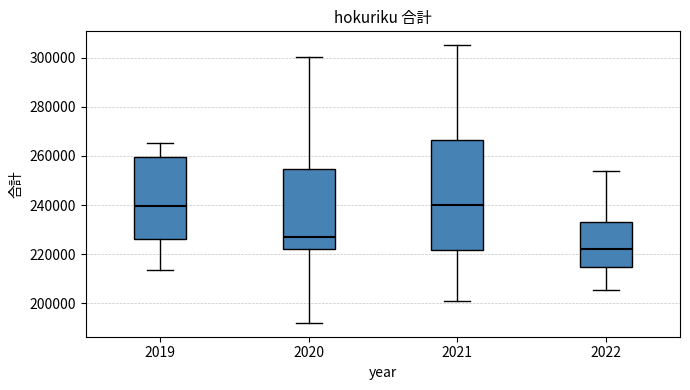

Which box has the lowest median line?

2022